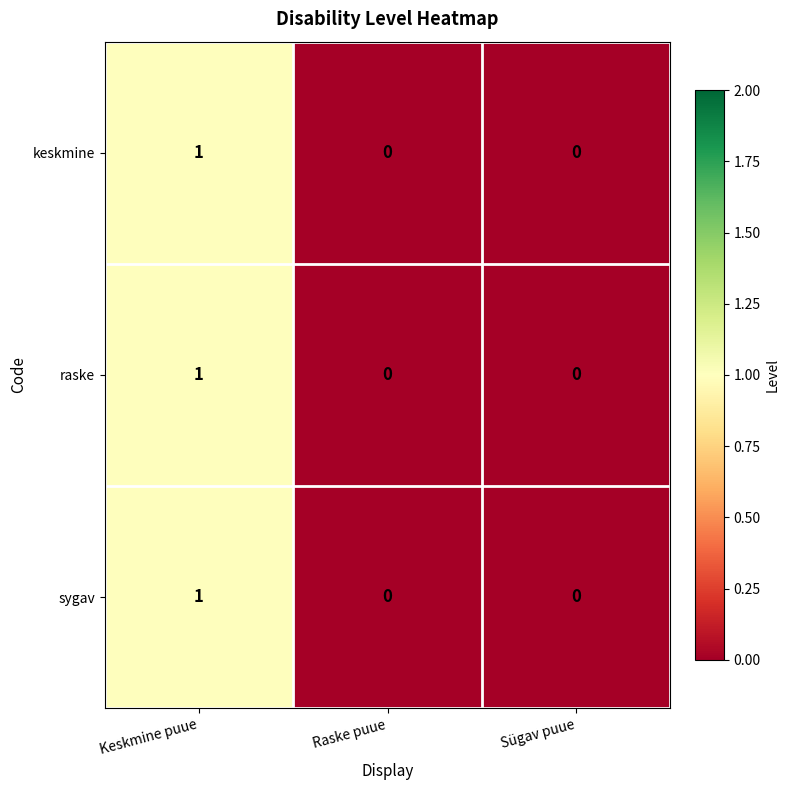

At which category is the sum across all series the highest?

Keskmine puue